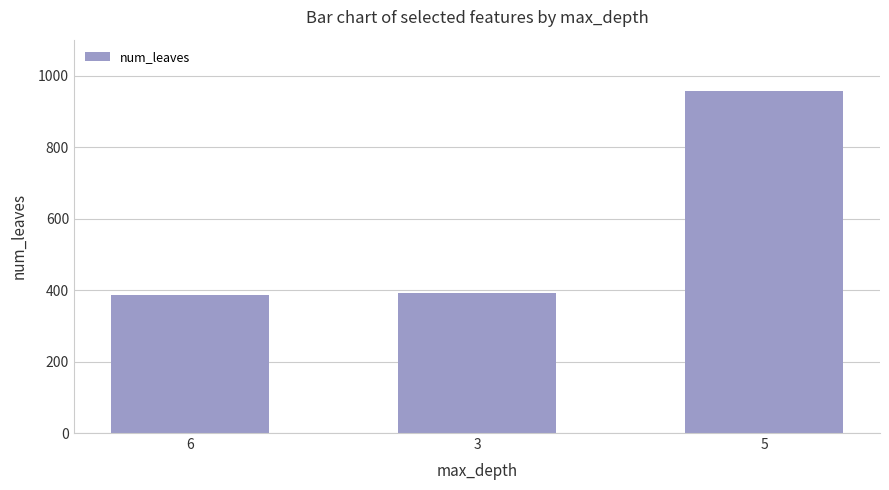

How many data points does each series have?

3